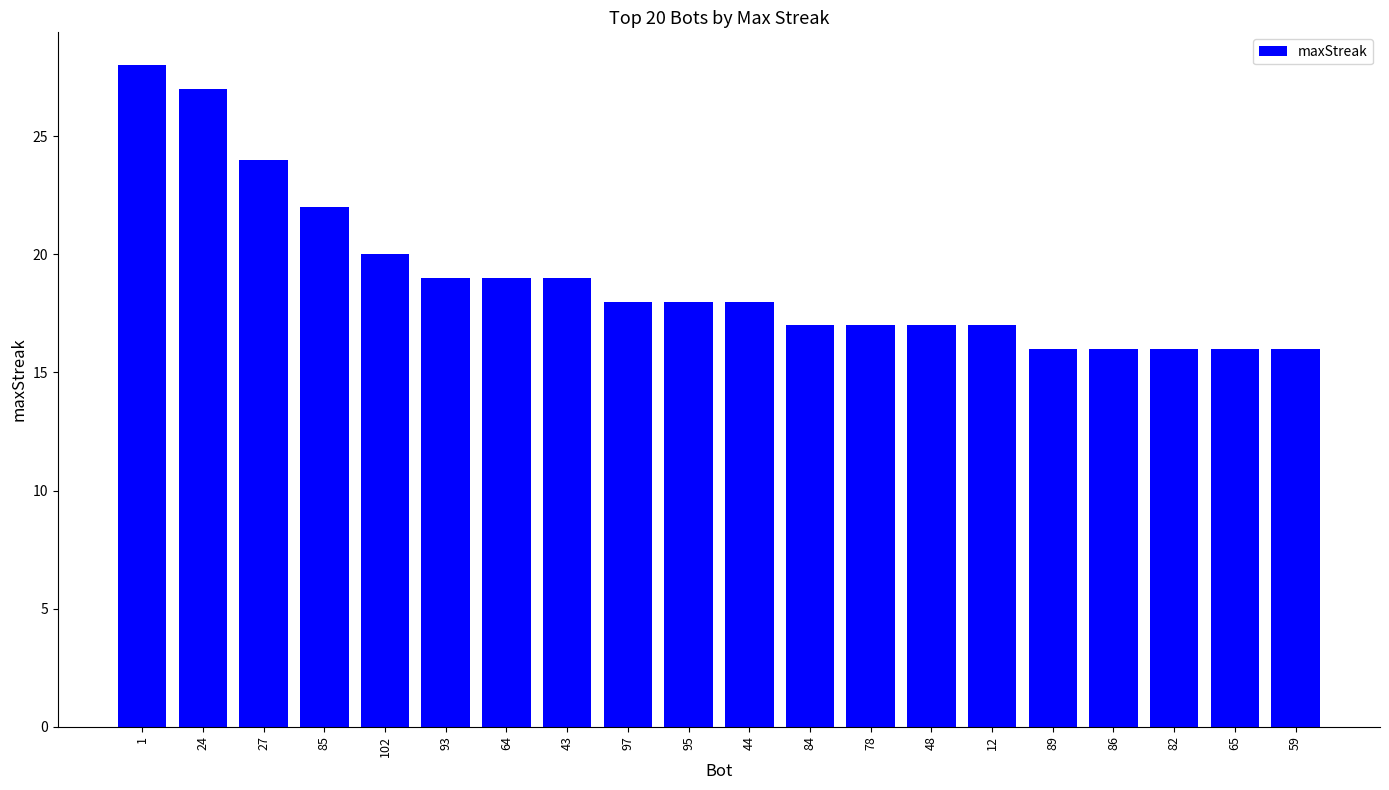

Does the chart contain stacked bars?

No